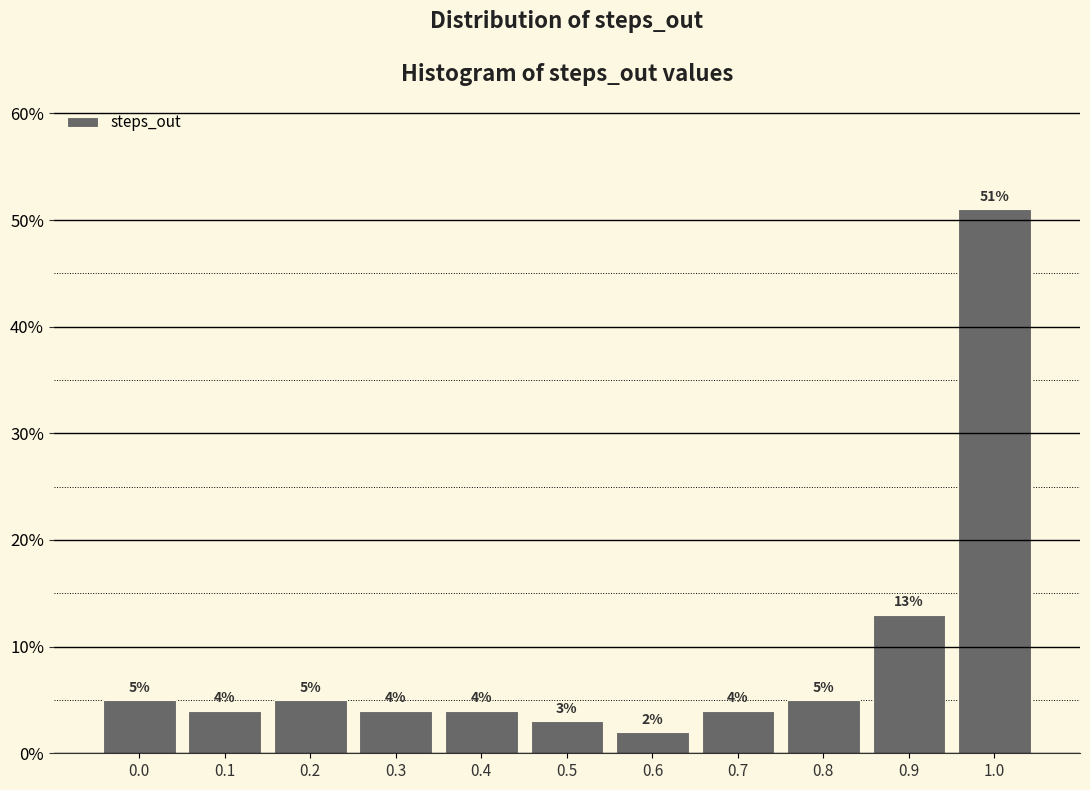

Reading left to right, what are all the values shown in this chart?

0.0=5	0.1=4	0.2=5	0.3=4	0.4=4	0.5=3	0.6=2	0.7=4	0.8=5	0.9=13	1.0=51